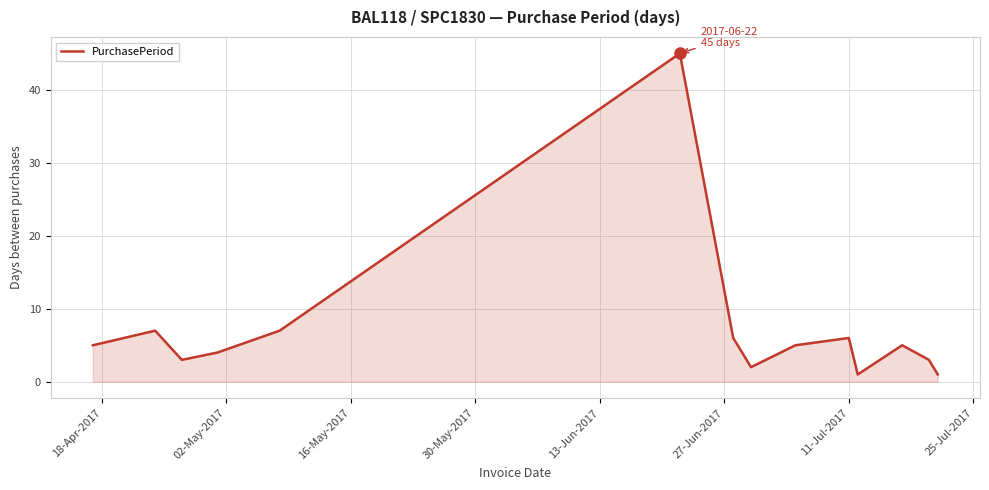

What is the greatest value displayed?

45